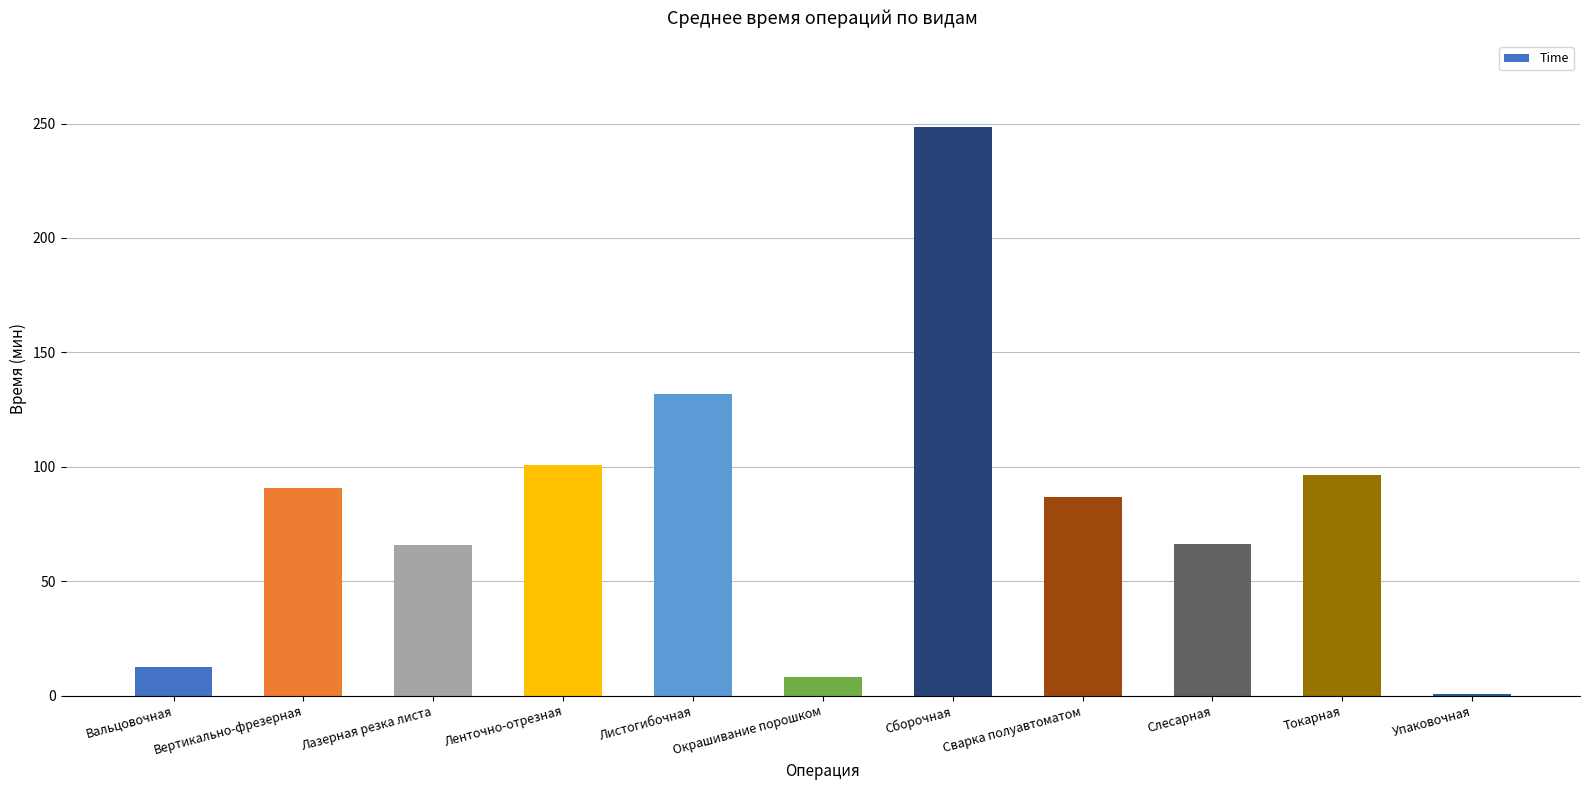

At which label does the data first exceed 86?

Вертикально-фрезерная